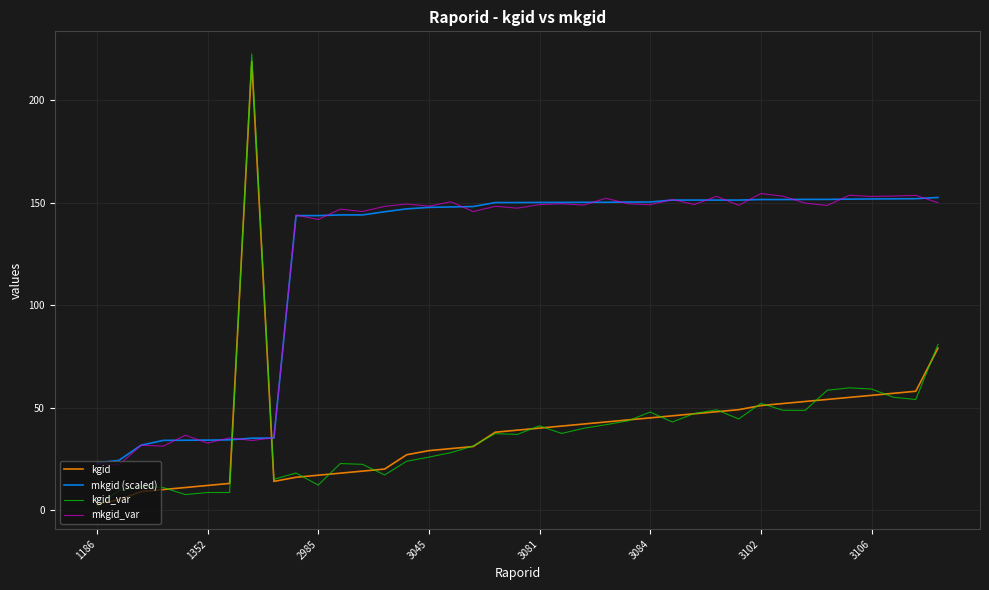

What is the highest value of the kgid_var series?

222.7